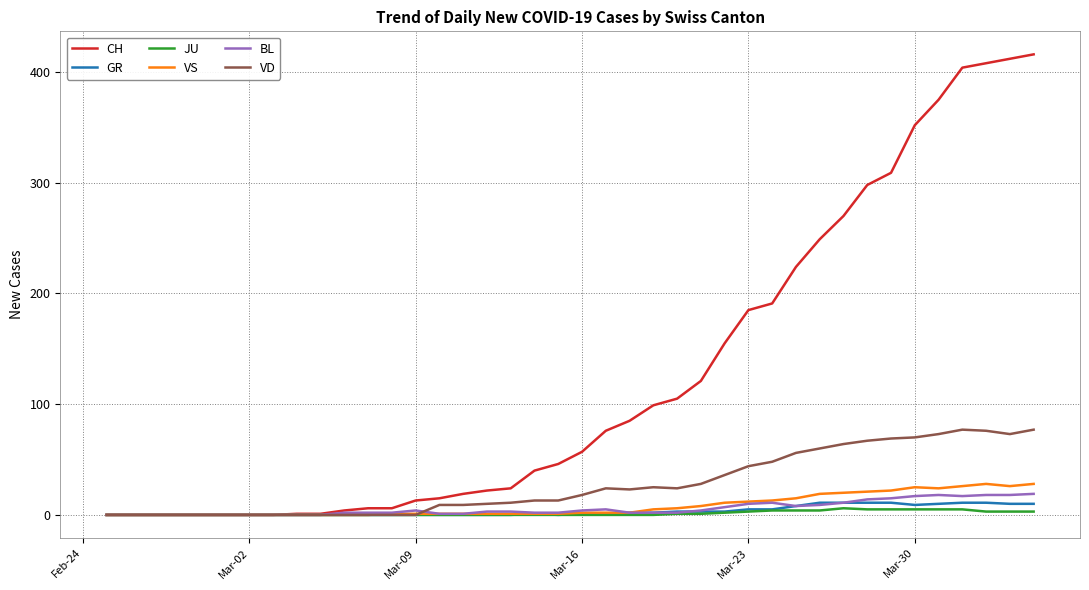

What is the highest value of the CH series?

416